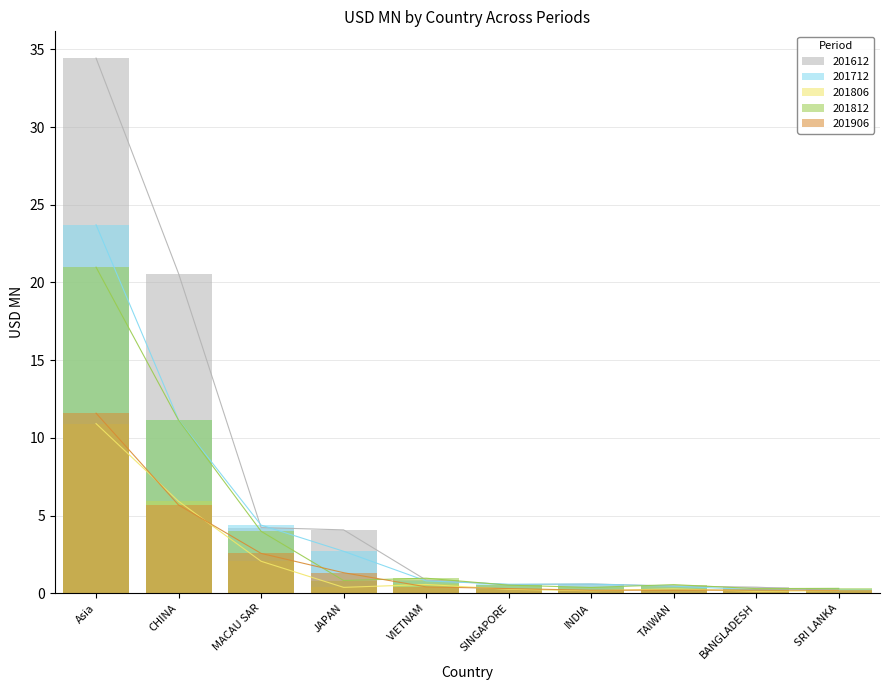

What is the value of the 201806 point at the 8th from the left?

0.3